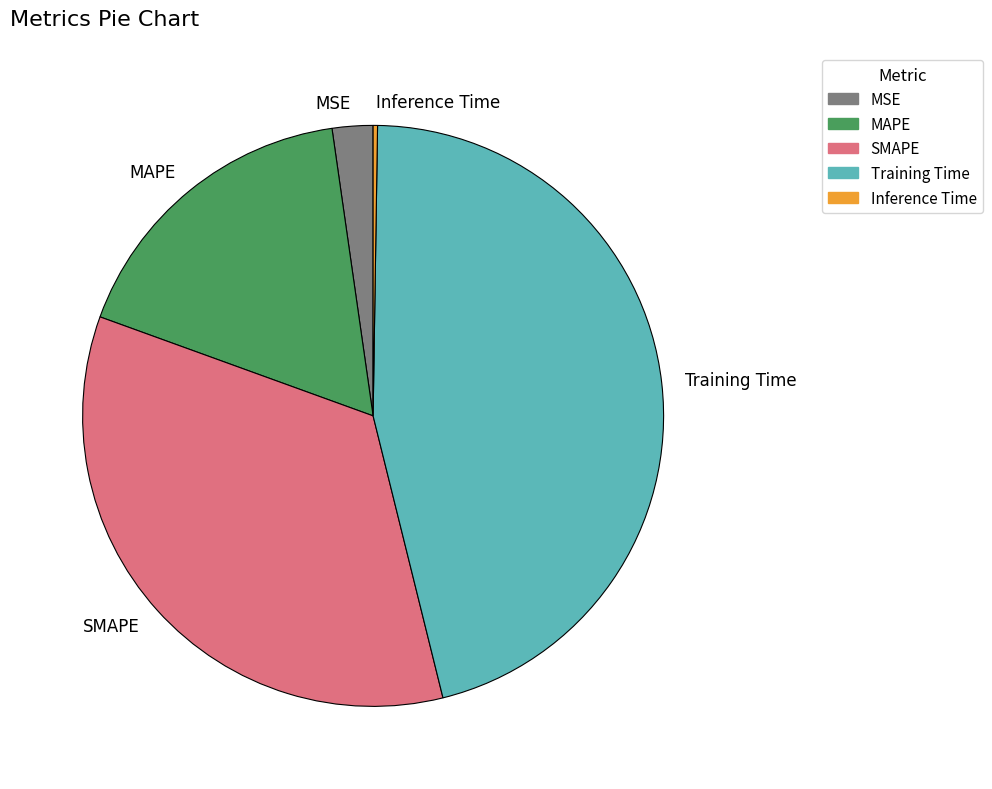

Does any single category account for the majority?

No